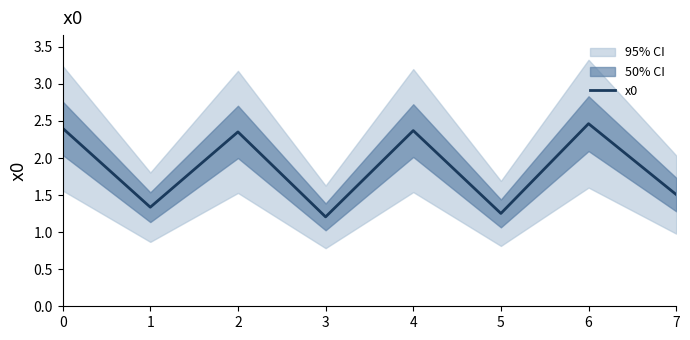

What is the difference between the second highest and minimum values?

1.2